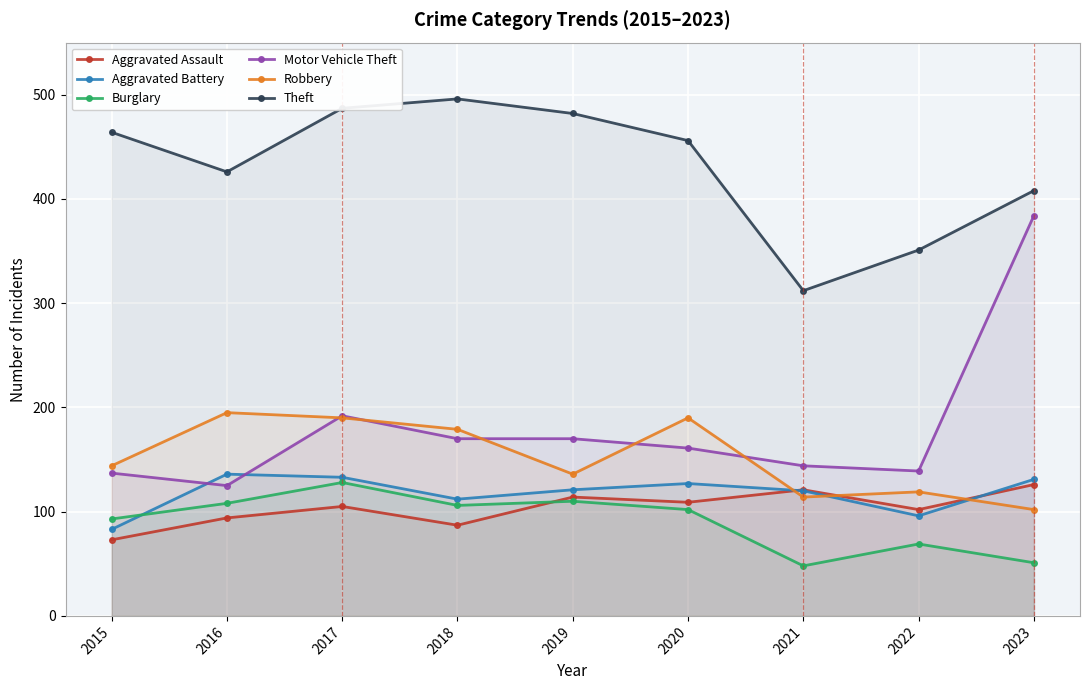

What is the average value of the Aggravated Battery series?

118